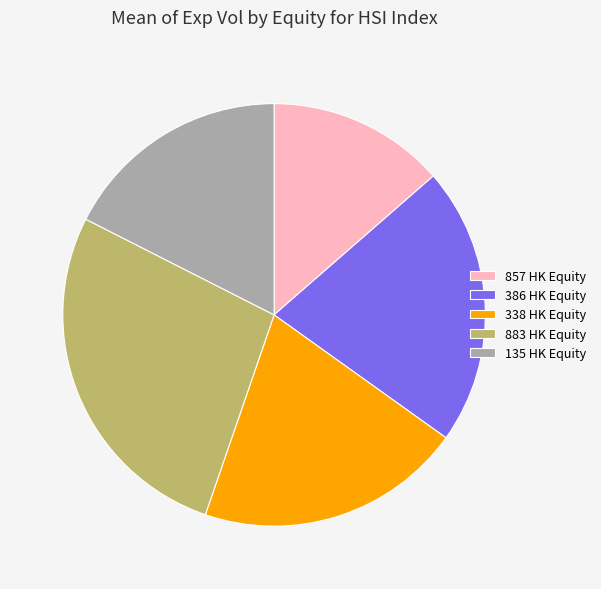

Combined, do 338 HK Equity and 135 HK Equity account for over 50%?

No